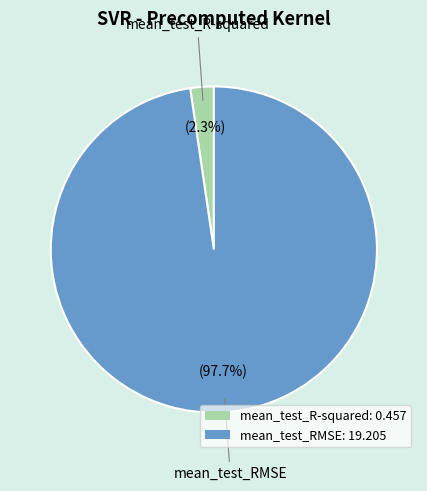

Between mean_test_RMSE: 19.205 and mean_test_R-squared: 0.457, which is larger?

mean_test_RMSE: 19.205